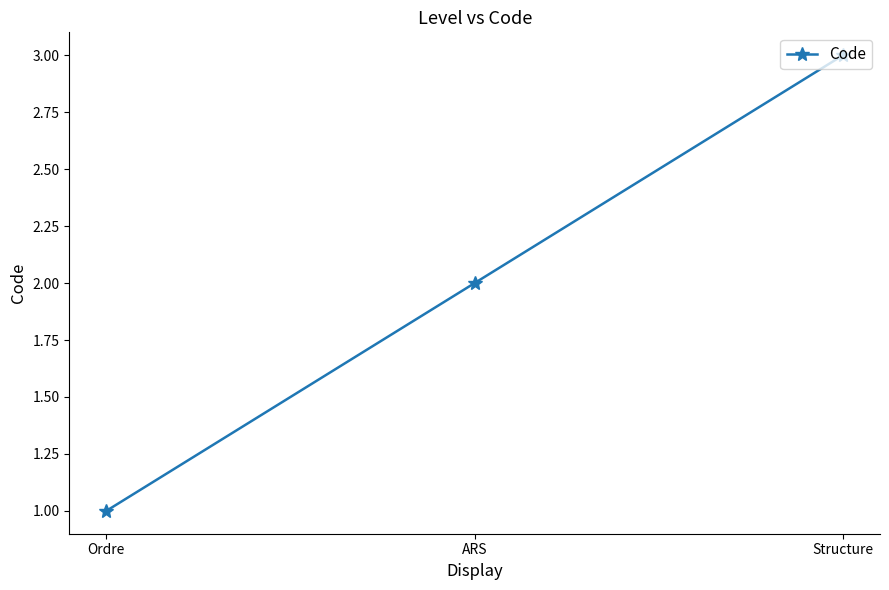

Rank the categories by value from highest to lowest.

Structure, ARS, Ordre